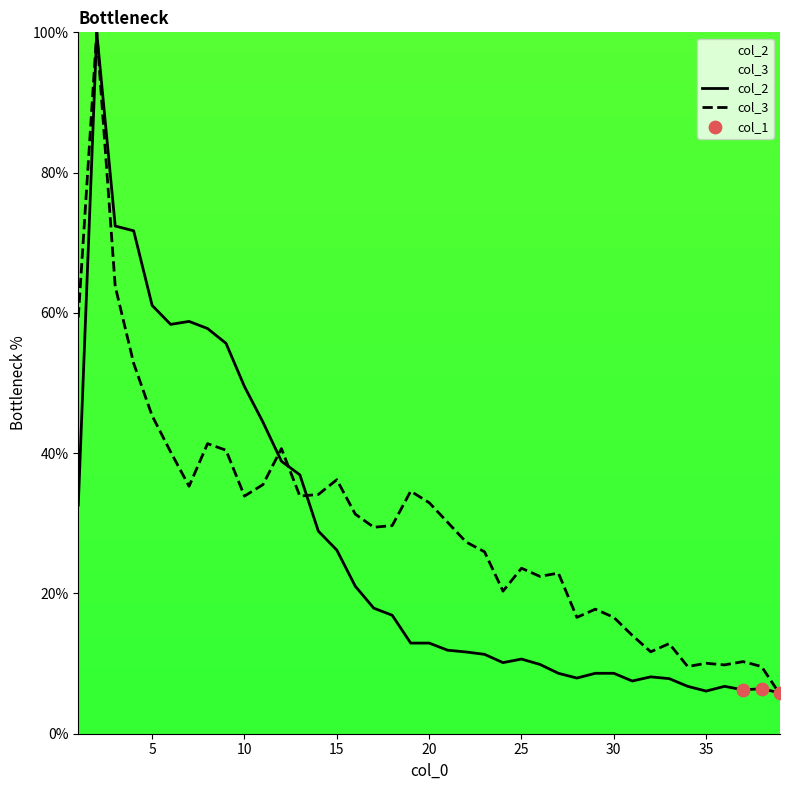

What are all the series names shown in the legend?

col_3, col_2